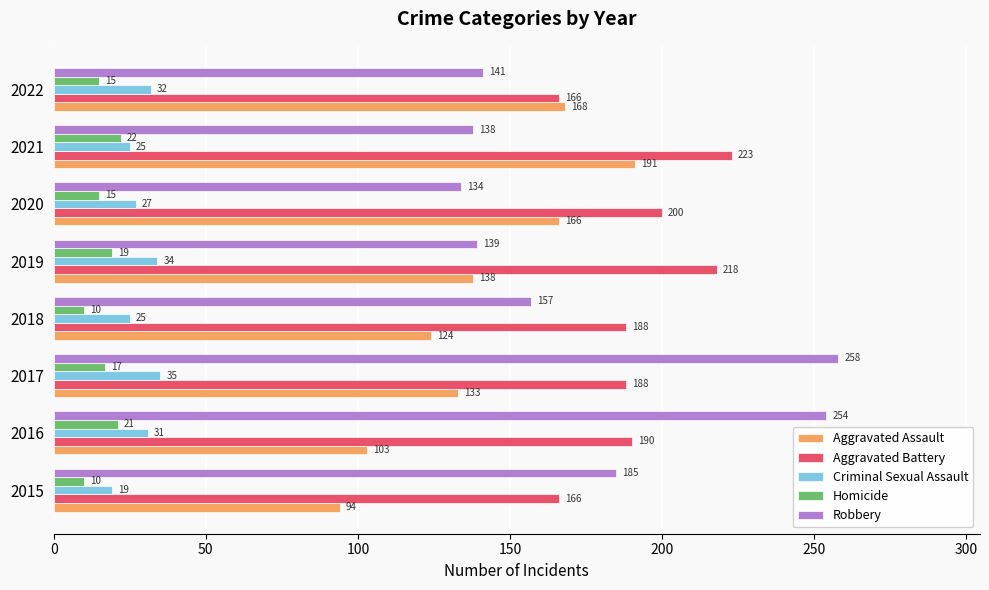

Read the Robbery value at 2020, to the nearest 10.

130